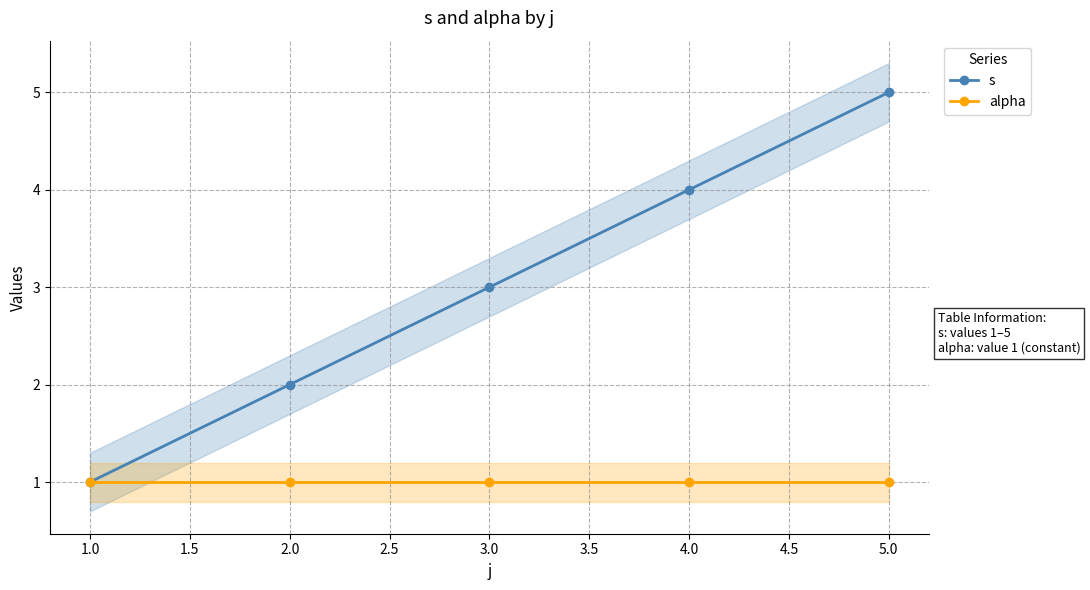

How many categories are shown in the chart?

5